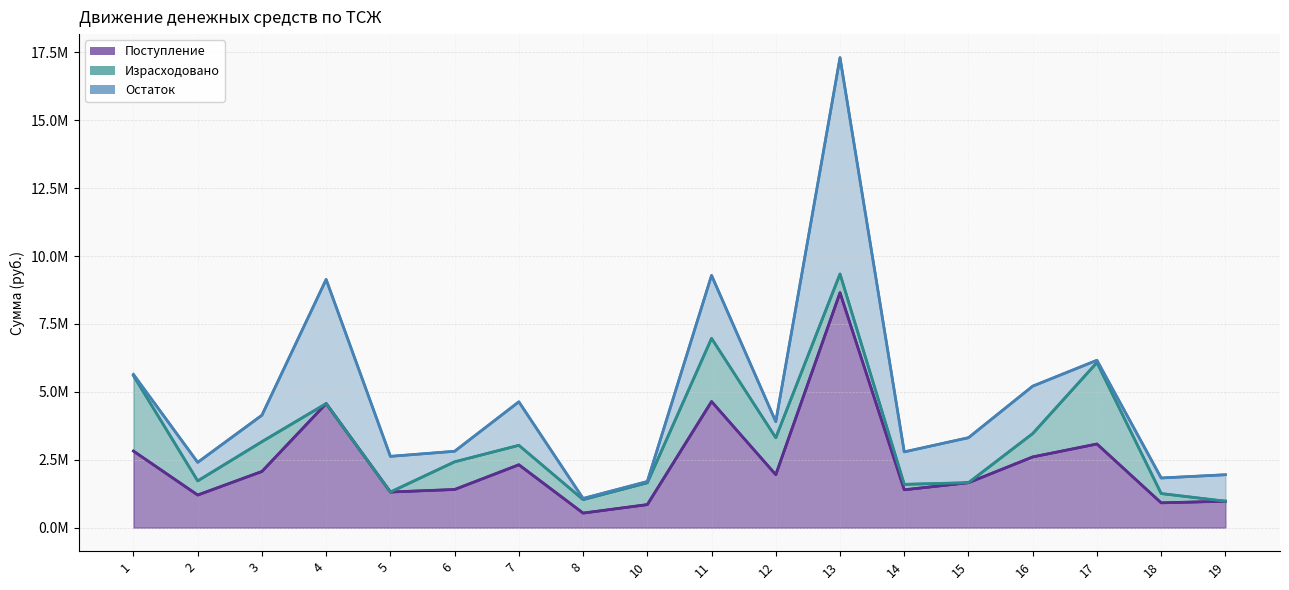

List the series in order of their overall mean, highest first.

Поступление, Остаток, Израсходовано